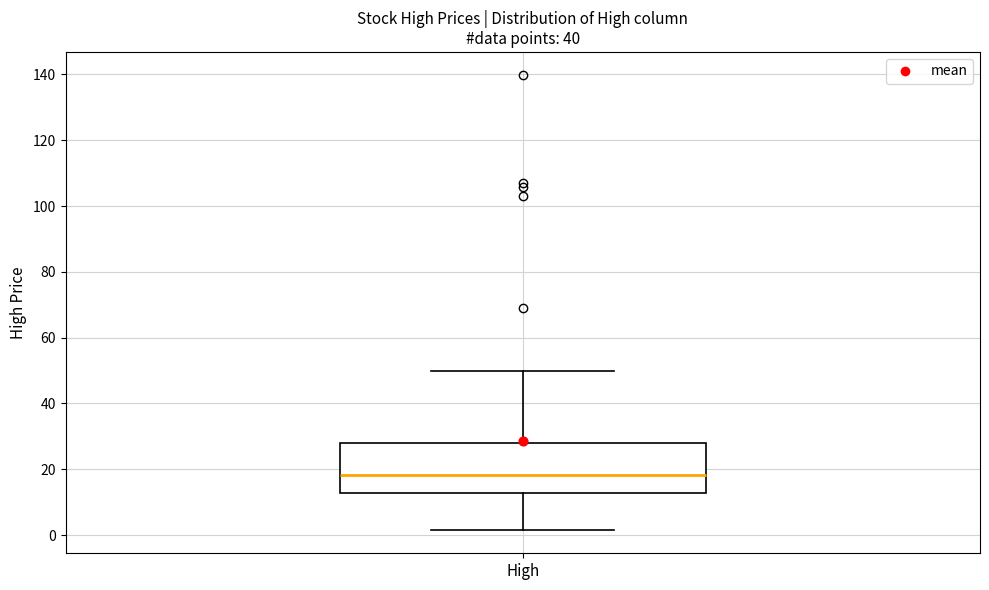

Read this box plot against the y-axis: the position of the median line, the range covered by the box, and the ends of both whiskers. The values are not printed on the chart, so give them approximately, as read against the axis.

median 18, box 12 to 28, whiskers 2 to 50